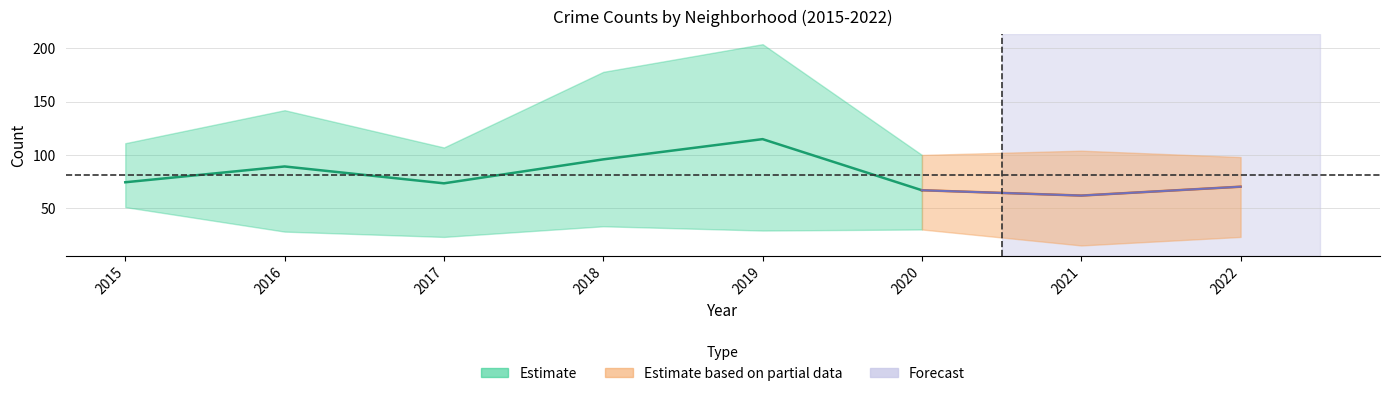

How many values are below 66?

1